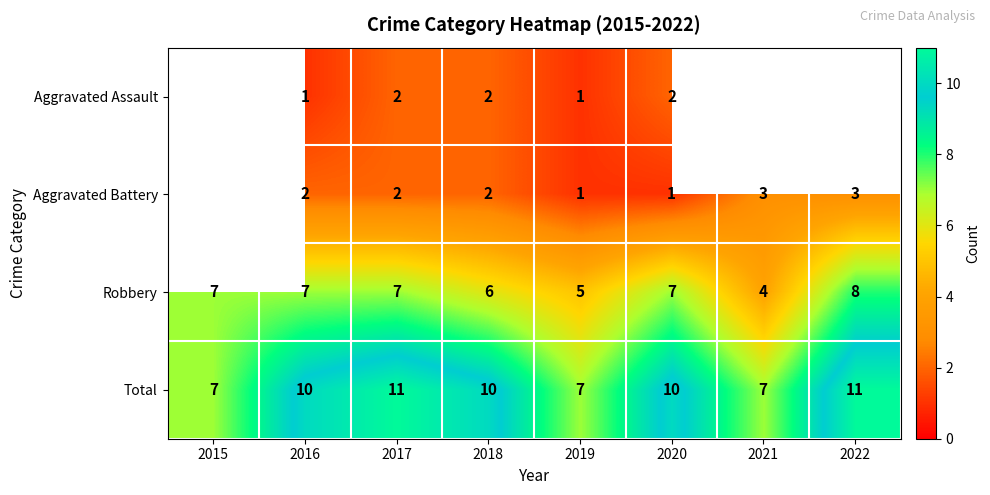

Which has a higher value, 2015 or 2016?

2016